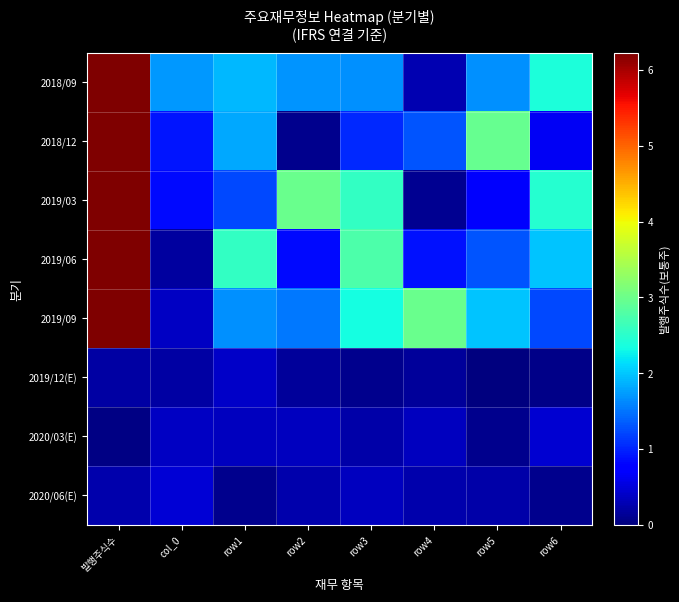

Reading right to left, transcribe all the data shown in this chart.

2018/09: row6=2384737	row5=1677621	row4=271699	row3=1660738	row2=1696119	row1=1904154	col_0=1723801	발행주식수=6227130
2018/12: row6=643754	row5=2948215	row4=1310152	row3=1042497	row2=92453	row1=1808514	col_0=911850	발행주식수=6227130
2019/03: row6=2465023	row5=701818	row4=104078	row3=2560209	row2=2977996	row1=1225585	col_0=829644	발행주식수=6227130
2019/06: row6=1985749	row5=1302950	row4=880781	row3=2752956	row2=844151	row1=2567012	col_0=174908	발행주식수=6227130
2019/09: row6=1227559	row5=1992940	row4=2988320	row3=2351694	row2=1515046	row1=1671096	col_0=378842	발행주식수=6227130
2019/12(E): row6=53071	row5=11356	row4=167145	row3=83486	row2=160607	row1=407010	col_0=208979	발행주식수=203193
2020/03(E): row6=450310	row5=80635	row4=358529	row3=230938	row2=348385	row1=361179	col_0=385776	발행주식수=45023
2020/06(E): row6=83107	row5=223078	row4=247812	row3=348160	row2=248665	row1=76156	col_0=469025	발행주식수=250522